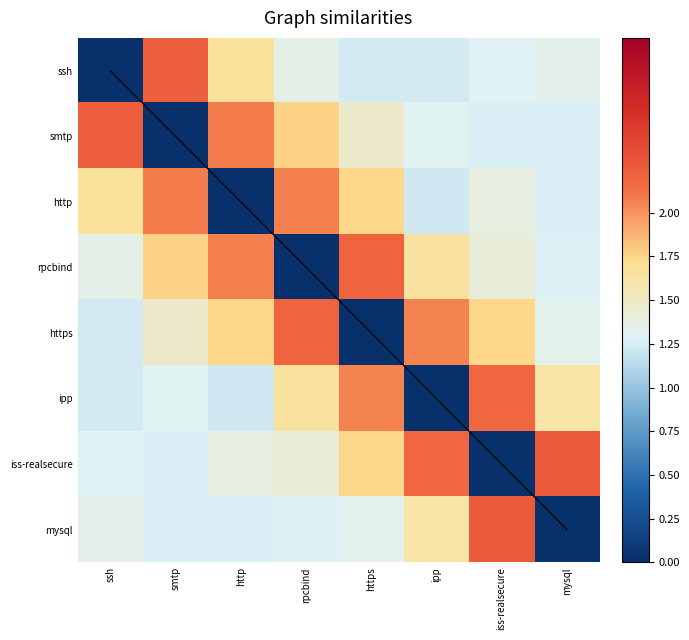

The iss-realsecure series shows 1.7 at https. True or false?

True